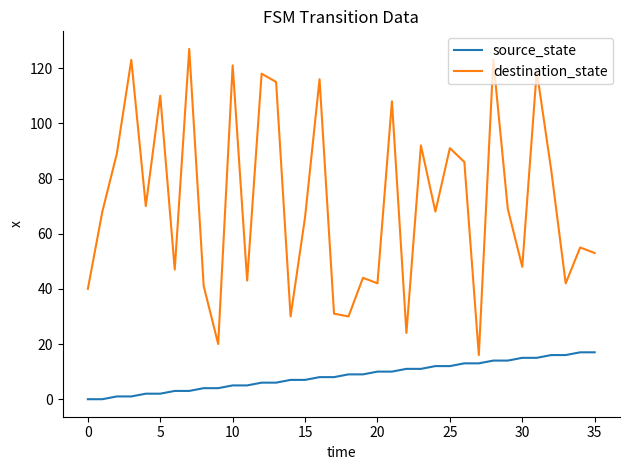

What is the difference between the second highest and second lowest values in the destination_state series?

103